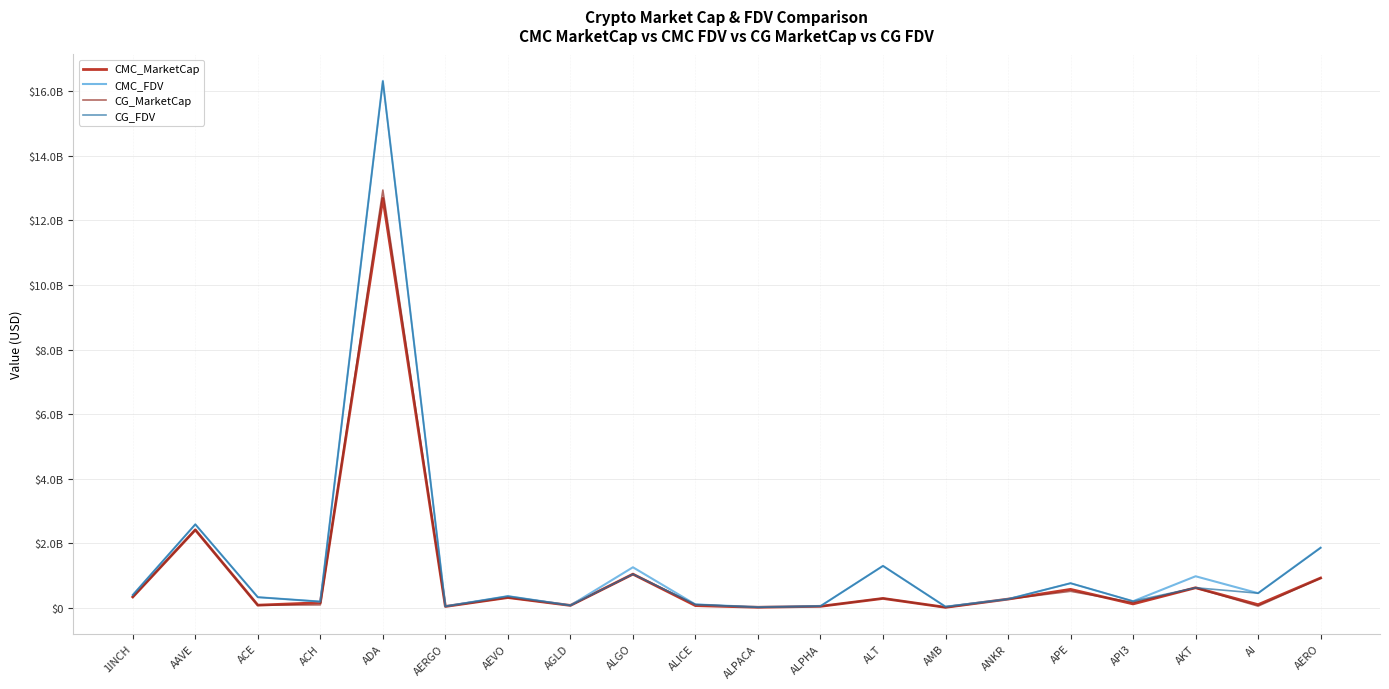

Does the chart display data point markers on the line(s)?

No